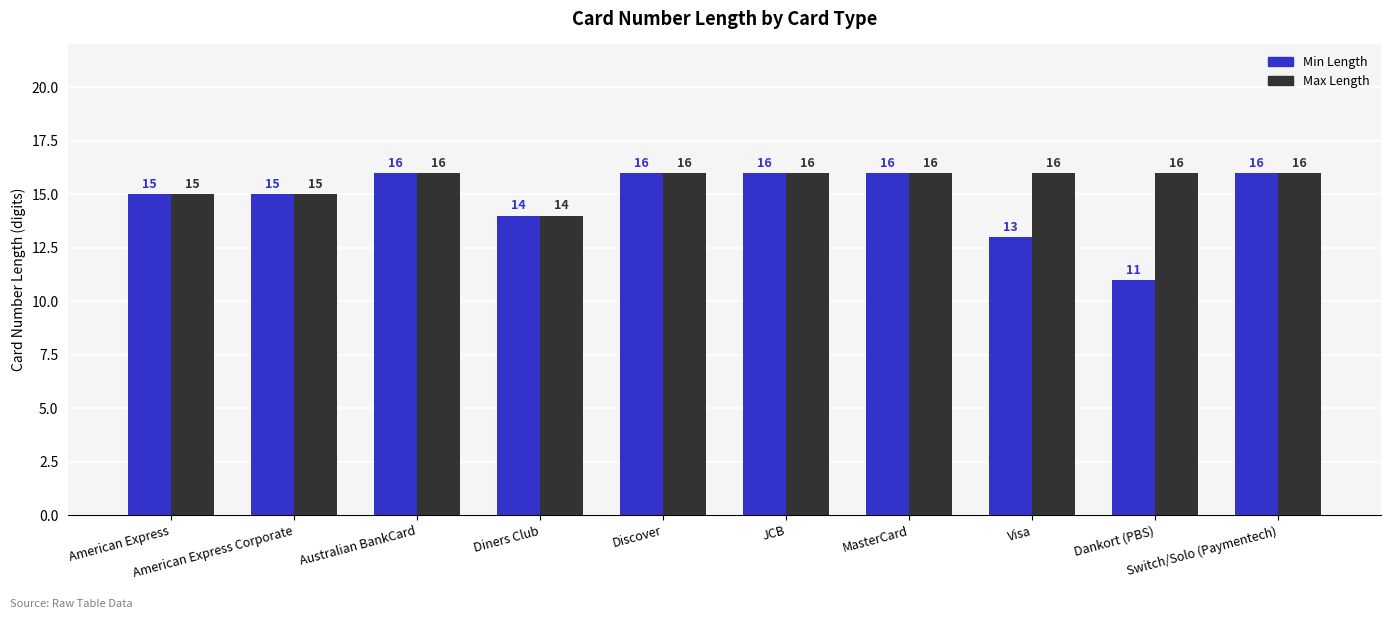

Count the Max Length values in the range 15 to 16.

9